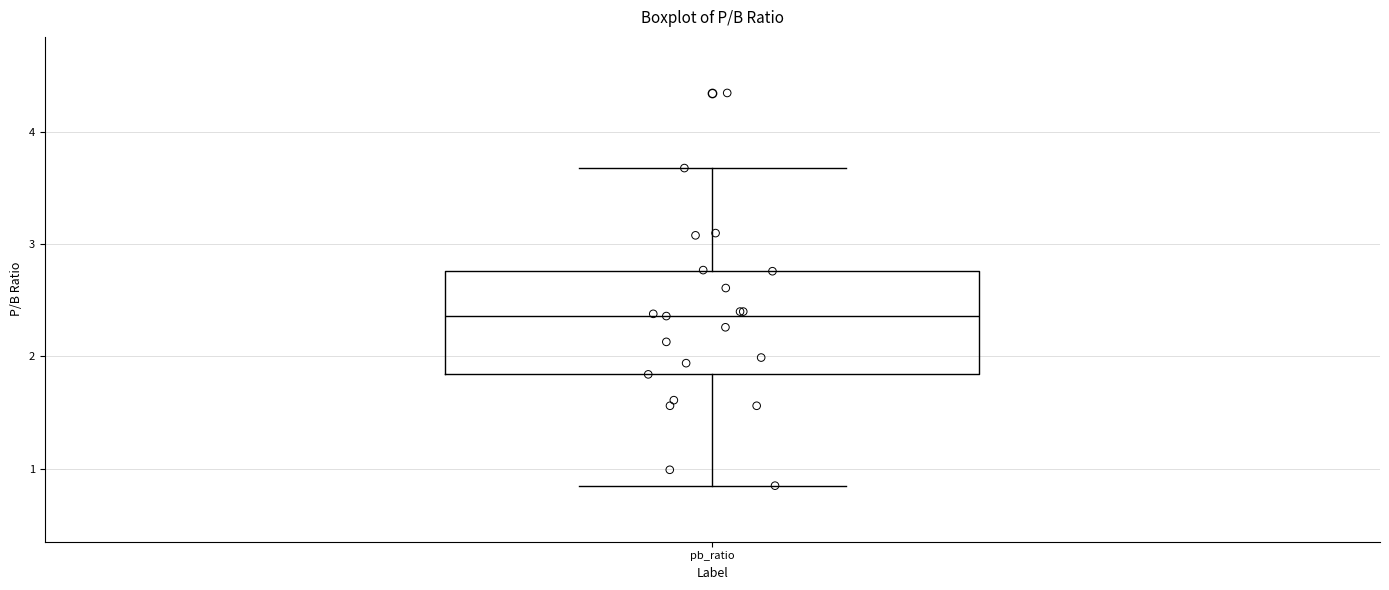

Transcribe this box plot: give where the median line is, the range the box spans, and where the two whiskers end, as read against the y-axis. The values are not printed on the chart, so give them approximately, as read against the axis.

median 2.4, box 1.8 to 2.8, whiskers 0.8 to 3.7